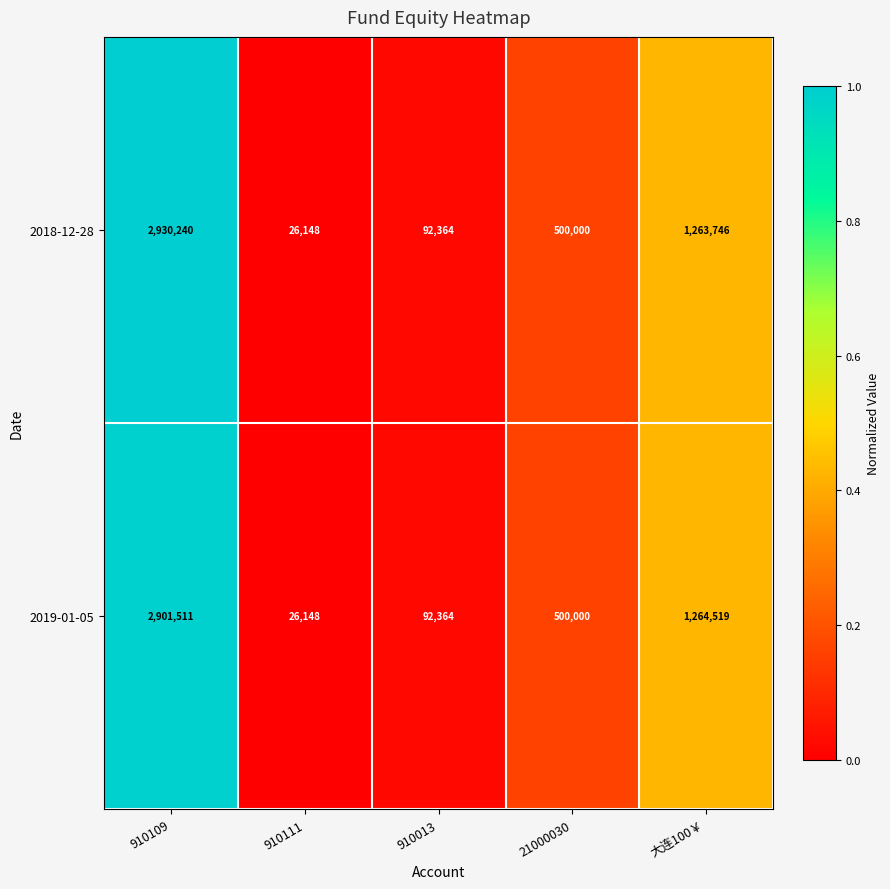

What is the difference between the highest and lowest values at 大连100￥?

773